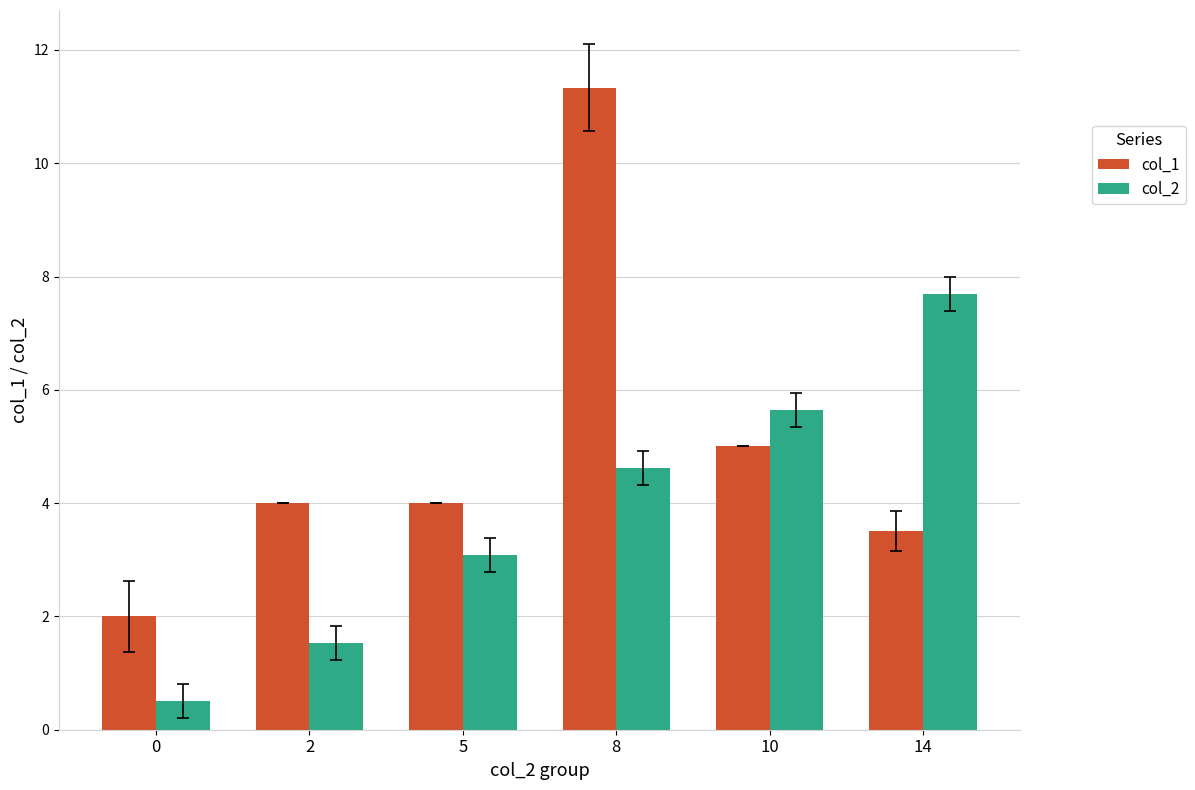

Count the number of categories in the chart.

6